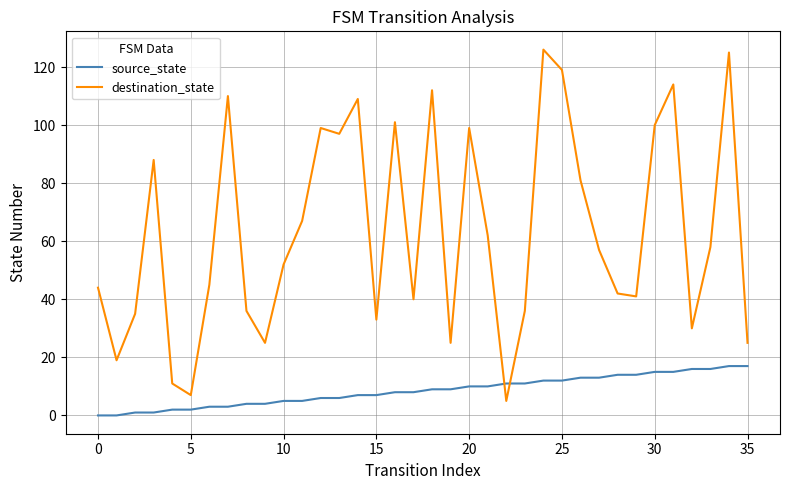

What is the maximum value shown in the chart?

126